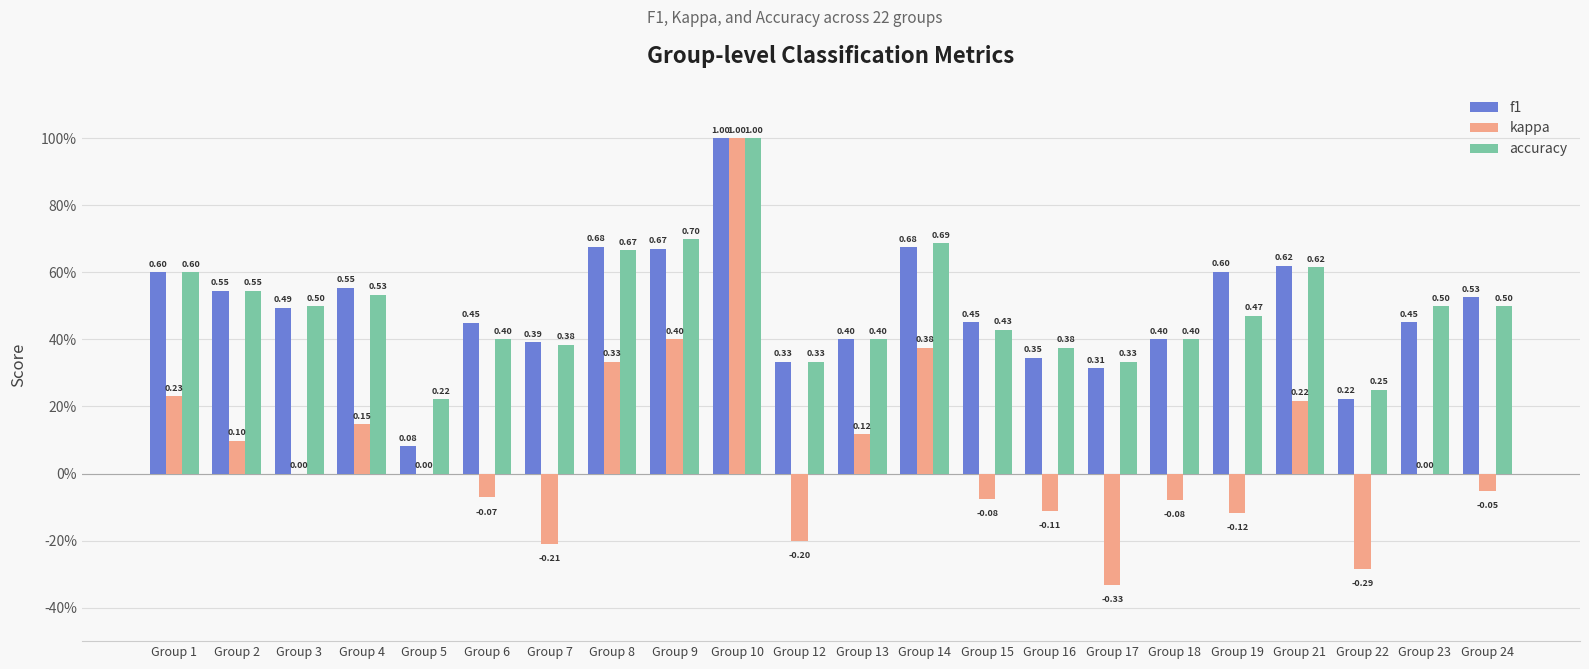

Between Group 1 and Group 22, which series saw the biggest shift?

kappa